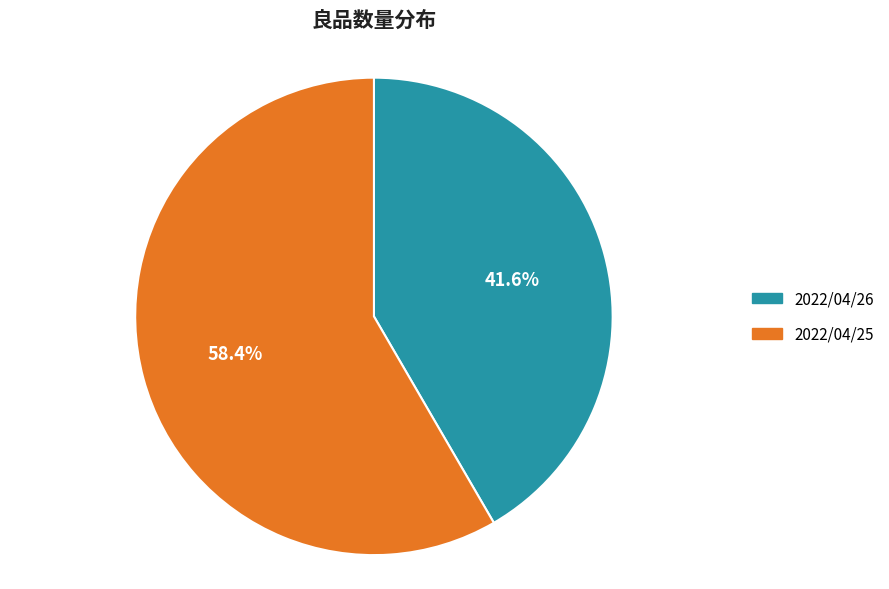

Is it true that 2022/04/26 is 51% of the pie?

False